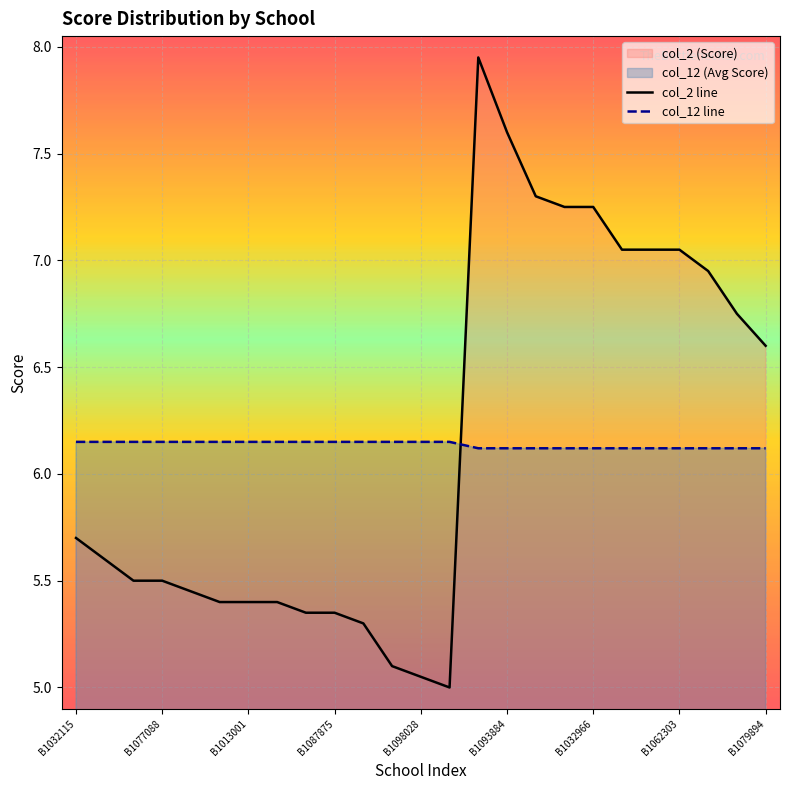

Which series has the largest total across all categories?

col_2